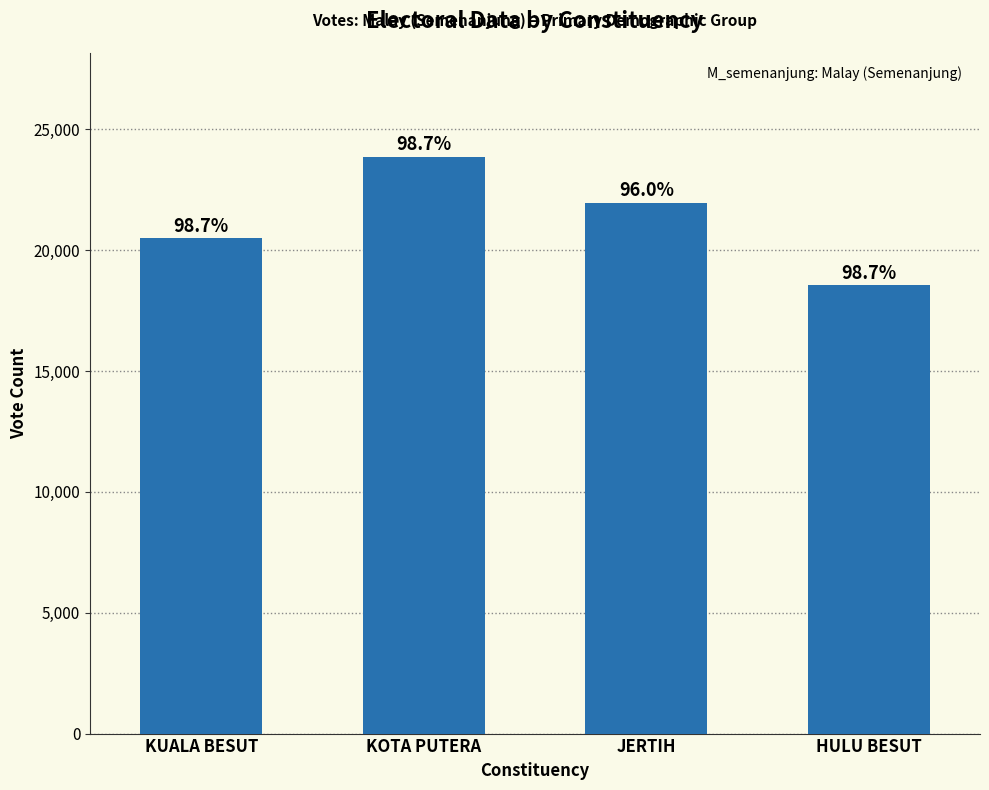

Reading left to right, extract all data points from this chart.

KUALA BESUT=20491	KOTA PUTERA=23868	JERTIH=21974	HULU BESUT=18563